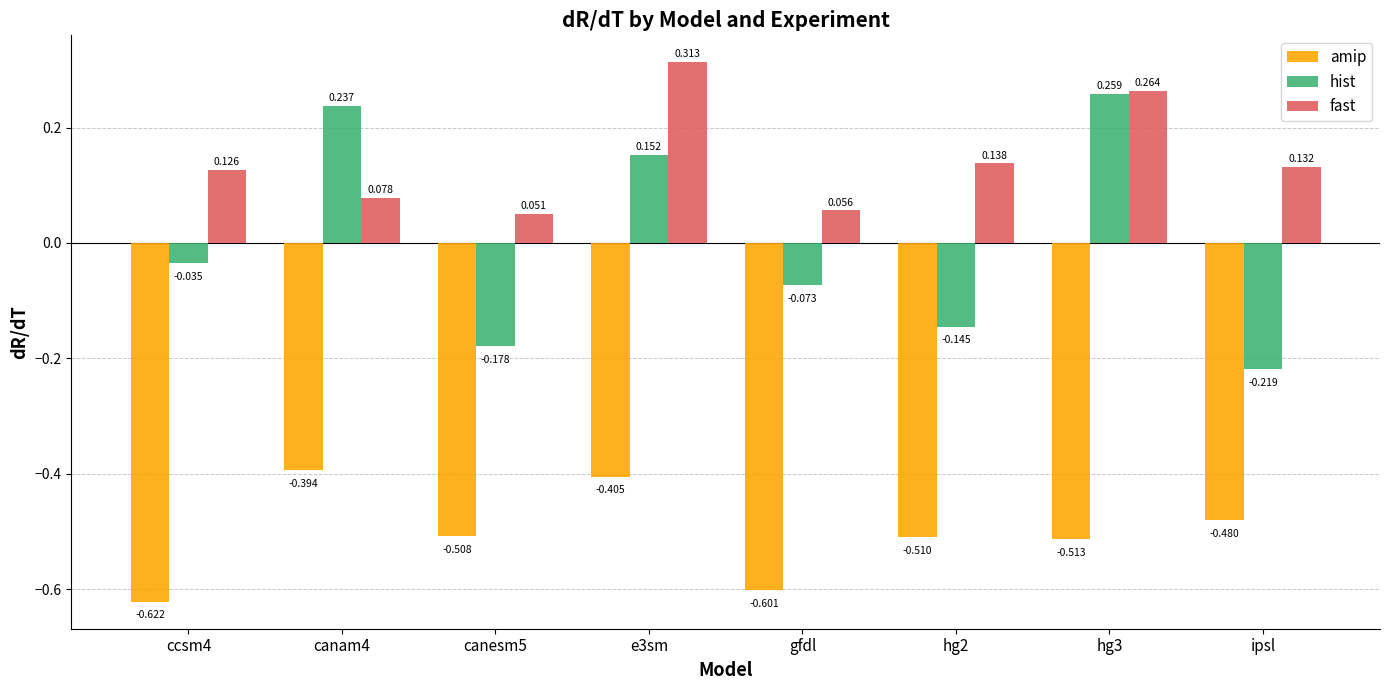

Which series has the largest total across all categories?

fast